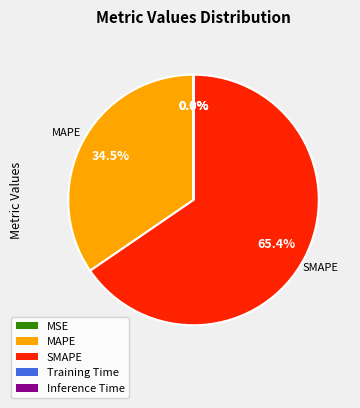

Combined, do SMAPE and MAPE account for over 50%?

Yes